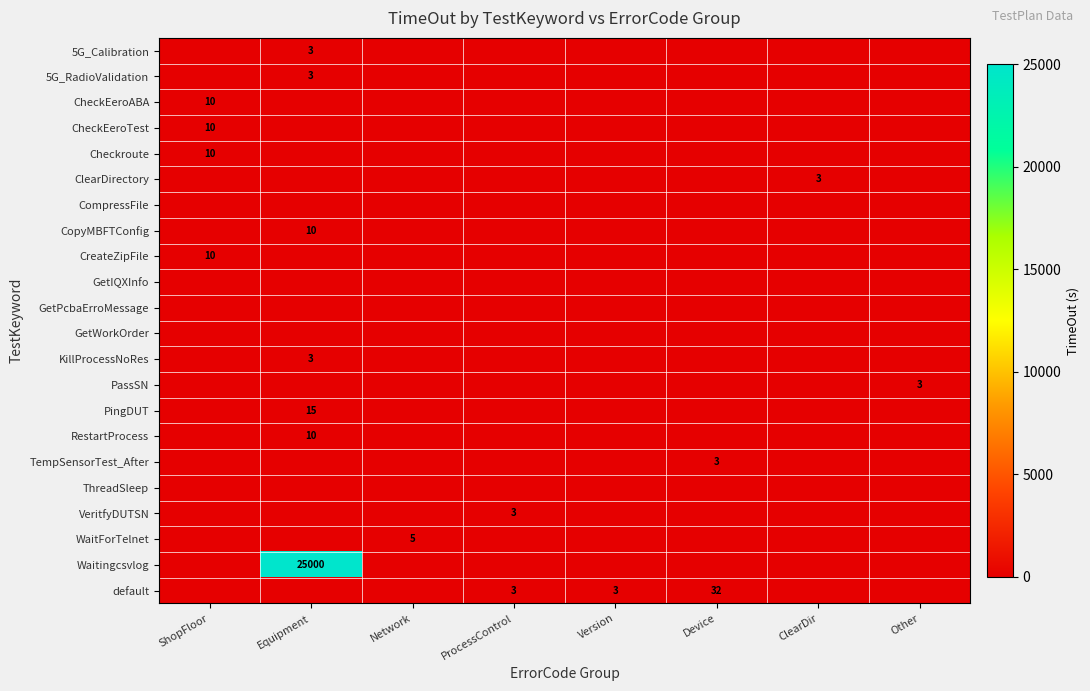

At which category is the sum across all series the highest?

Equipment